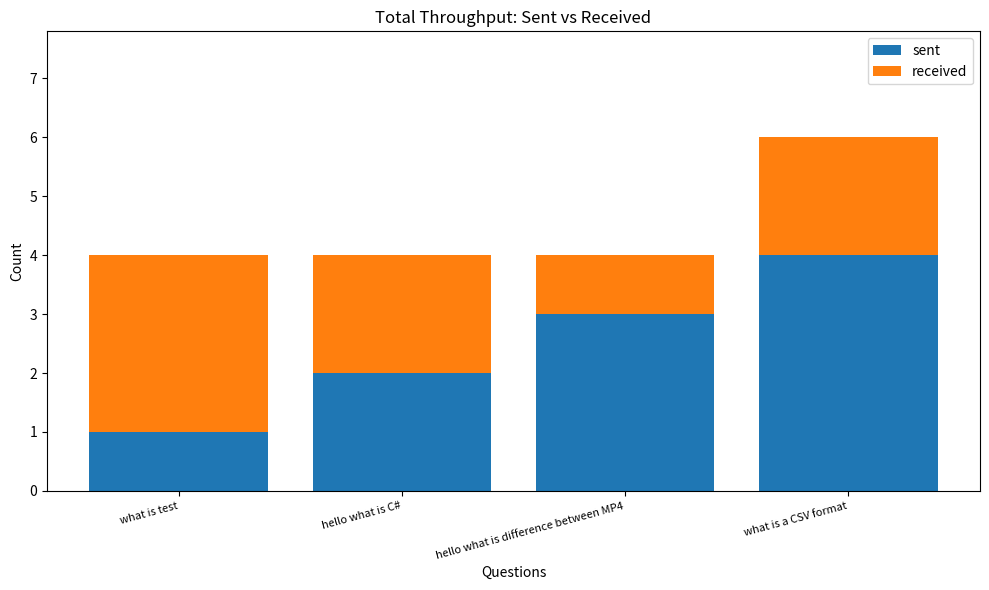

At which label does sent reach its minimum?

what is test